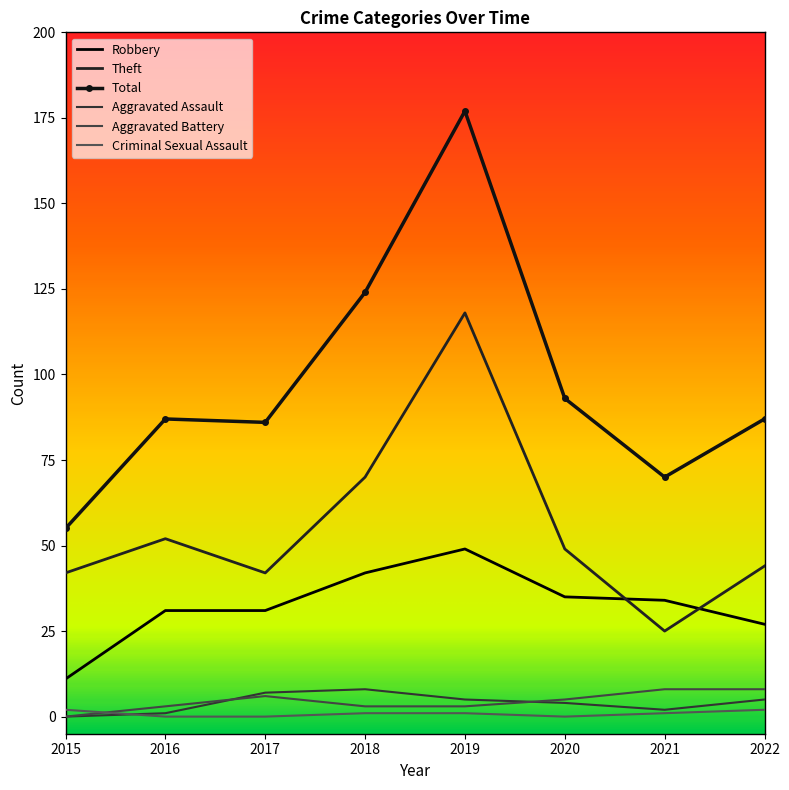

List the series in order of their peak value, highest first.

Total, Theft, Robbery, Aggravated Assault, Aggravated Battery, Criminal Sexual Assault